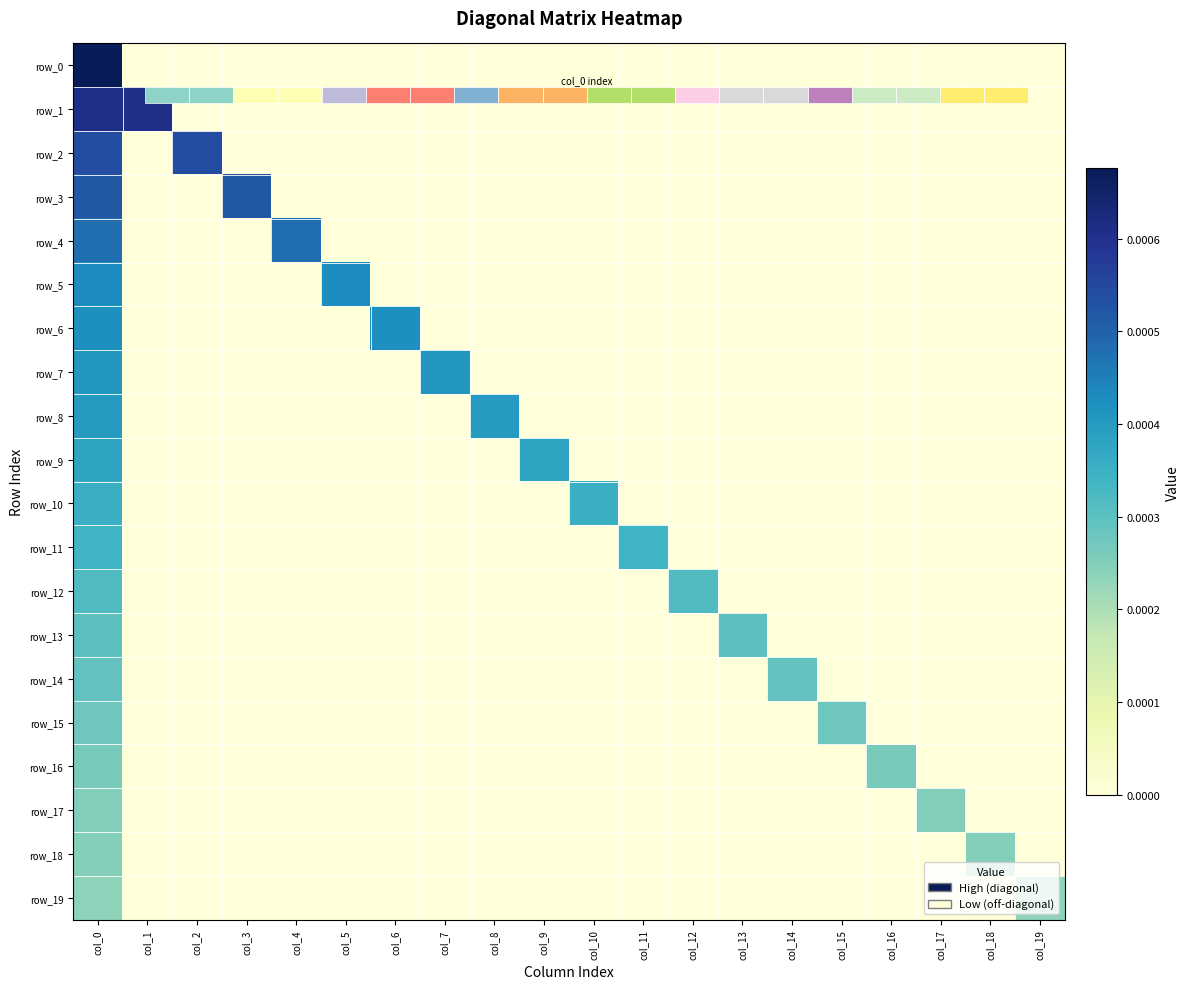

Which series changed the most between col_6 and col_19?

row_6